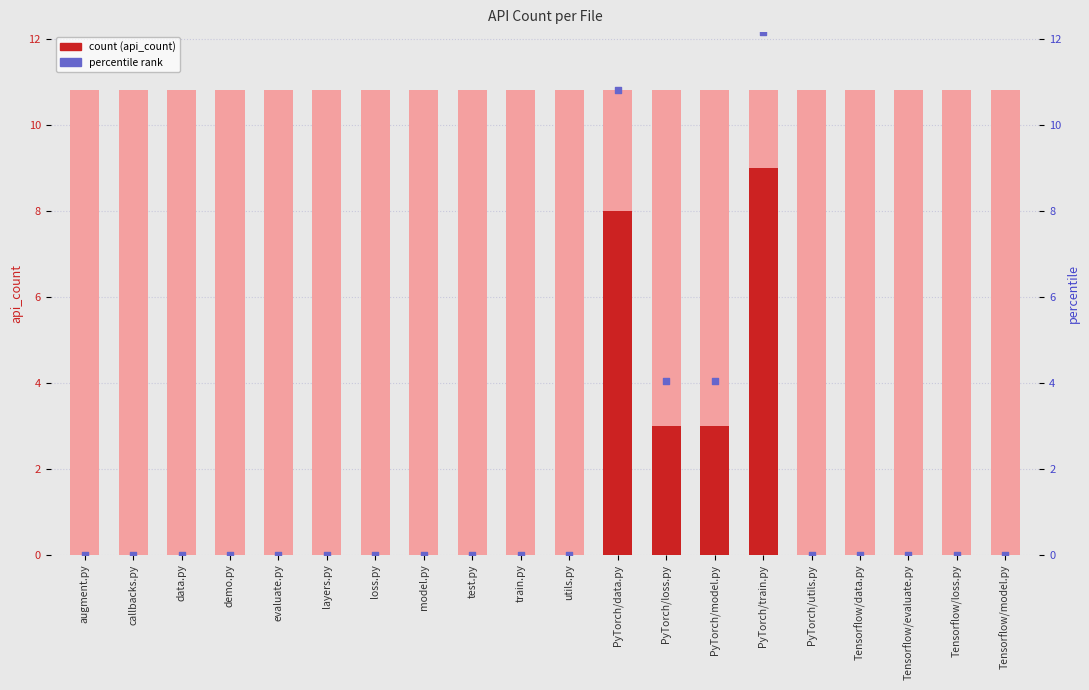

At which category is the sum across all series the highest?

PyTorch/train.py